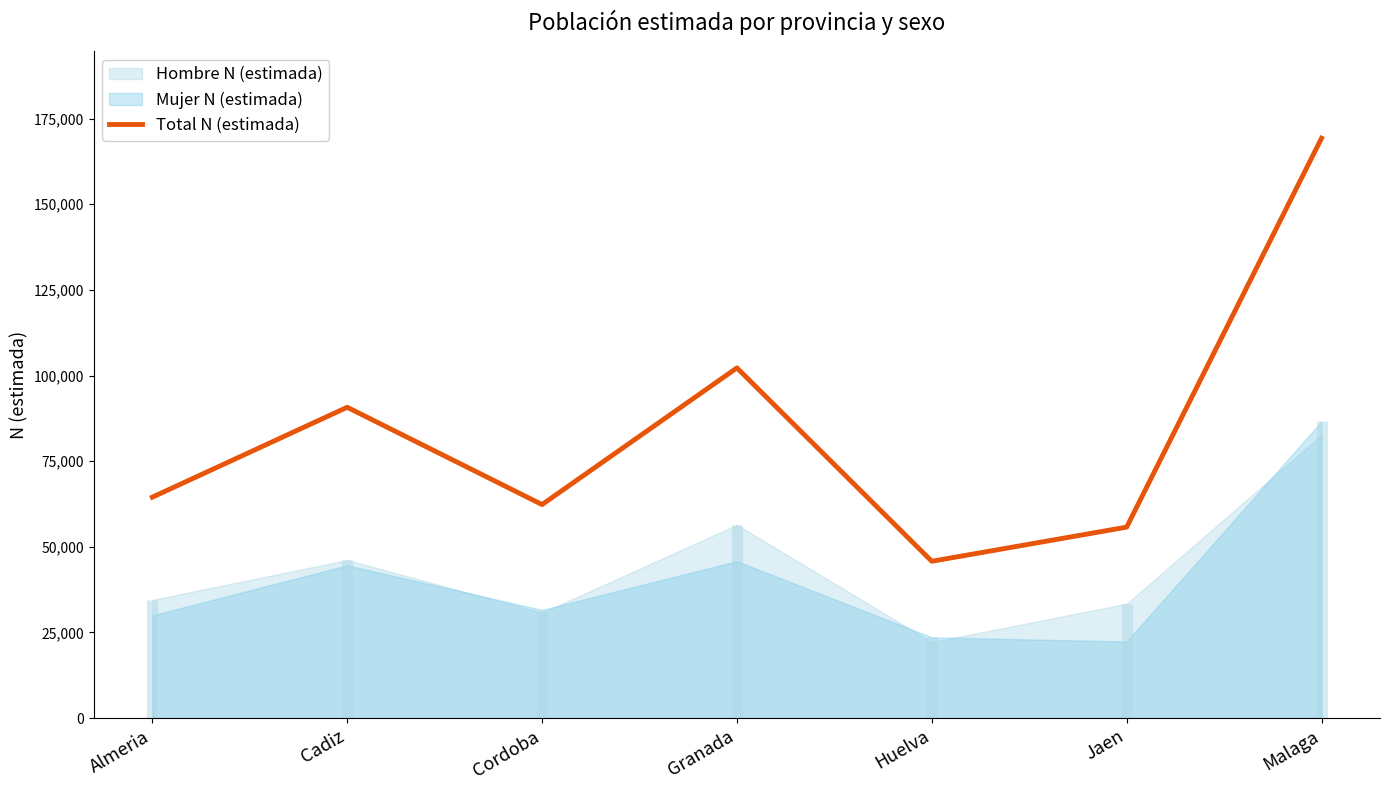

What is the approximate value at Huelva, to the nearest 100?

45800